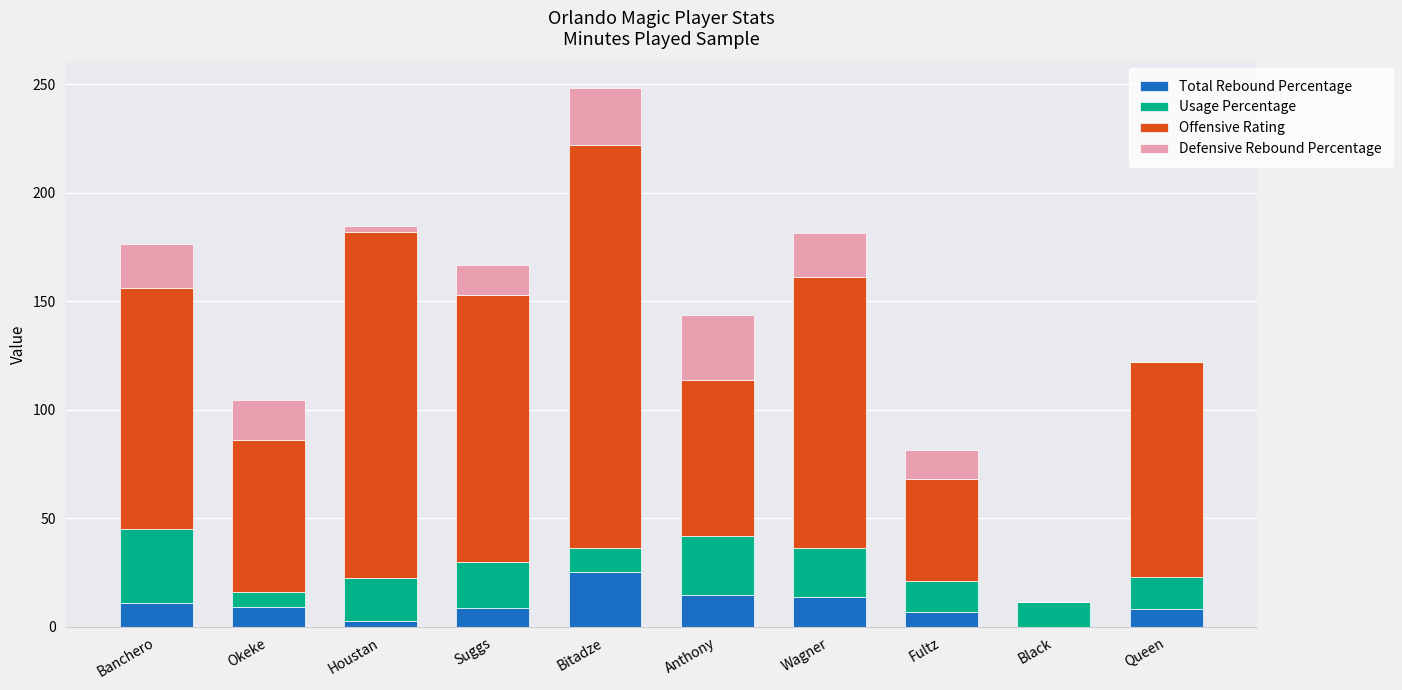

What is the highest value of the Total Rebound Percentage series?

25.1